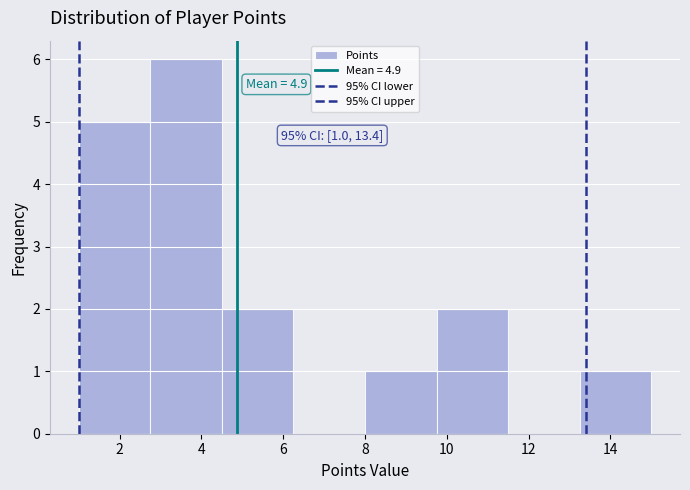

Over which range of the x-axis is the bar tallest?

2.75 to 4.50